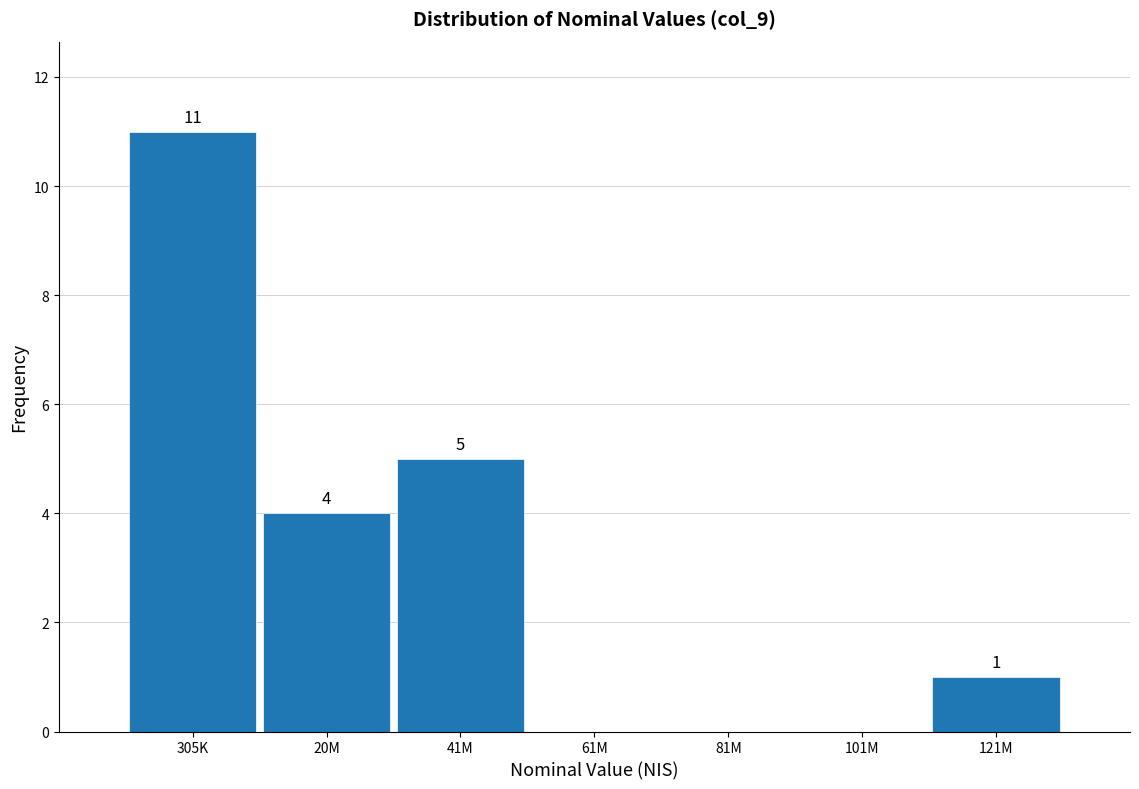

Reading left to right, extract all data points from this chart.

305K=11	20M=4	41M=5	61M=0	81M=0	101M=0	121M=1